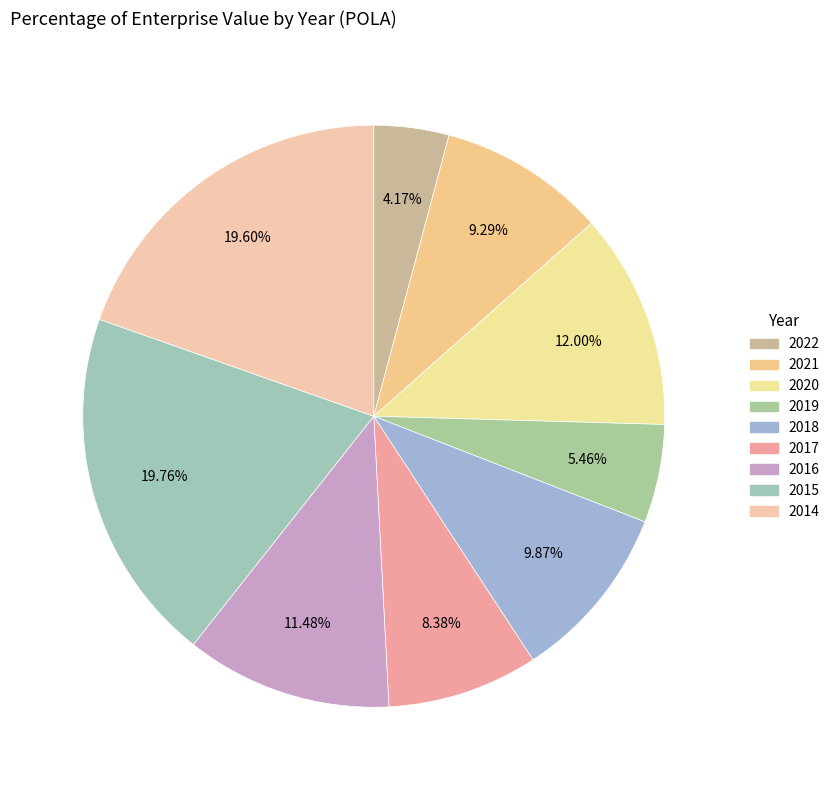

Does any single category account for the majority?

No